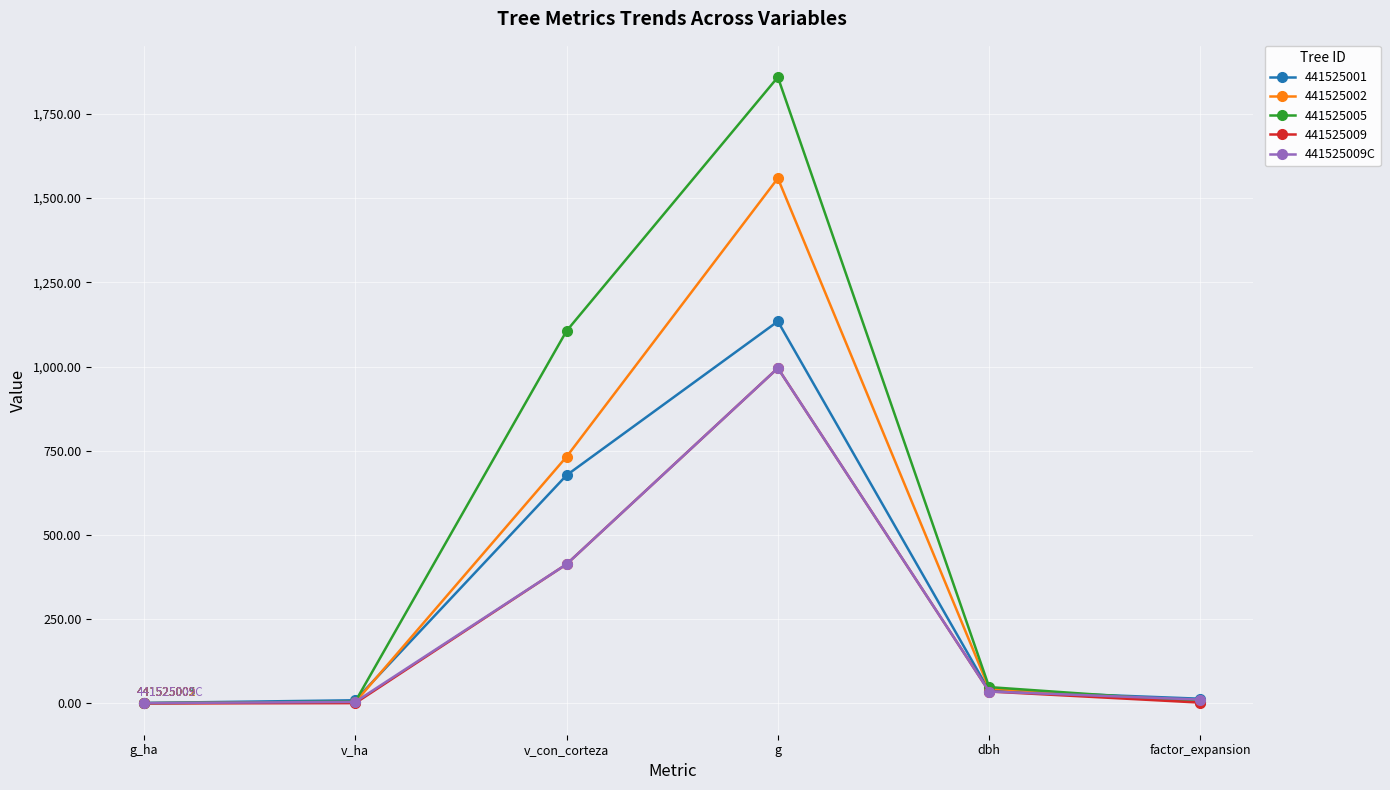

The value of 441525009 at g is 995.4. True or false?

True